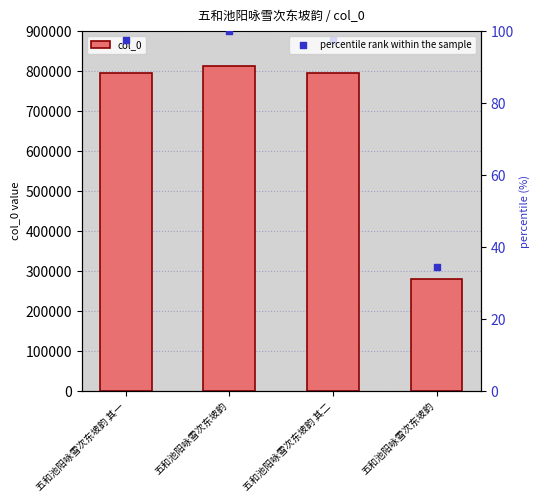

Is the value of col_0 at 五和池阳咏雪次东坡韵 greater than the value of percentile rank within the sample at 五和池阳咏雪次东坡韵?

Yes